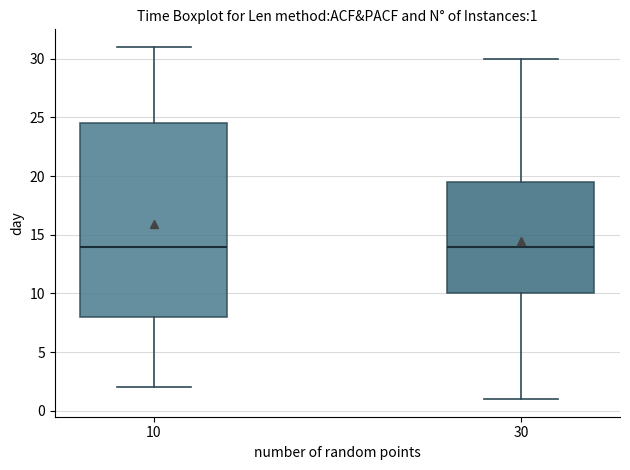

Comparing the boxes themselves (not the whiskers), which one is the tallest?

10